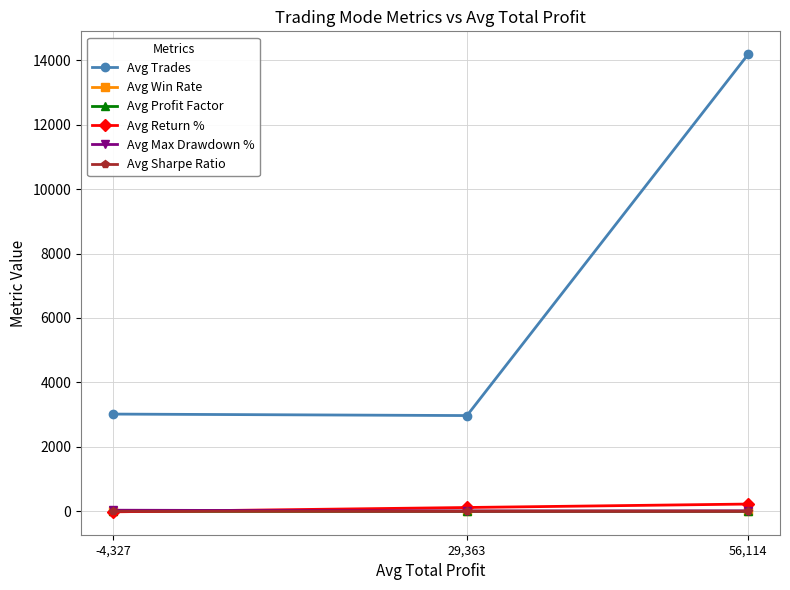

How many Avg Profit Factor values are between 0 and 1?

1